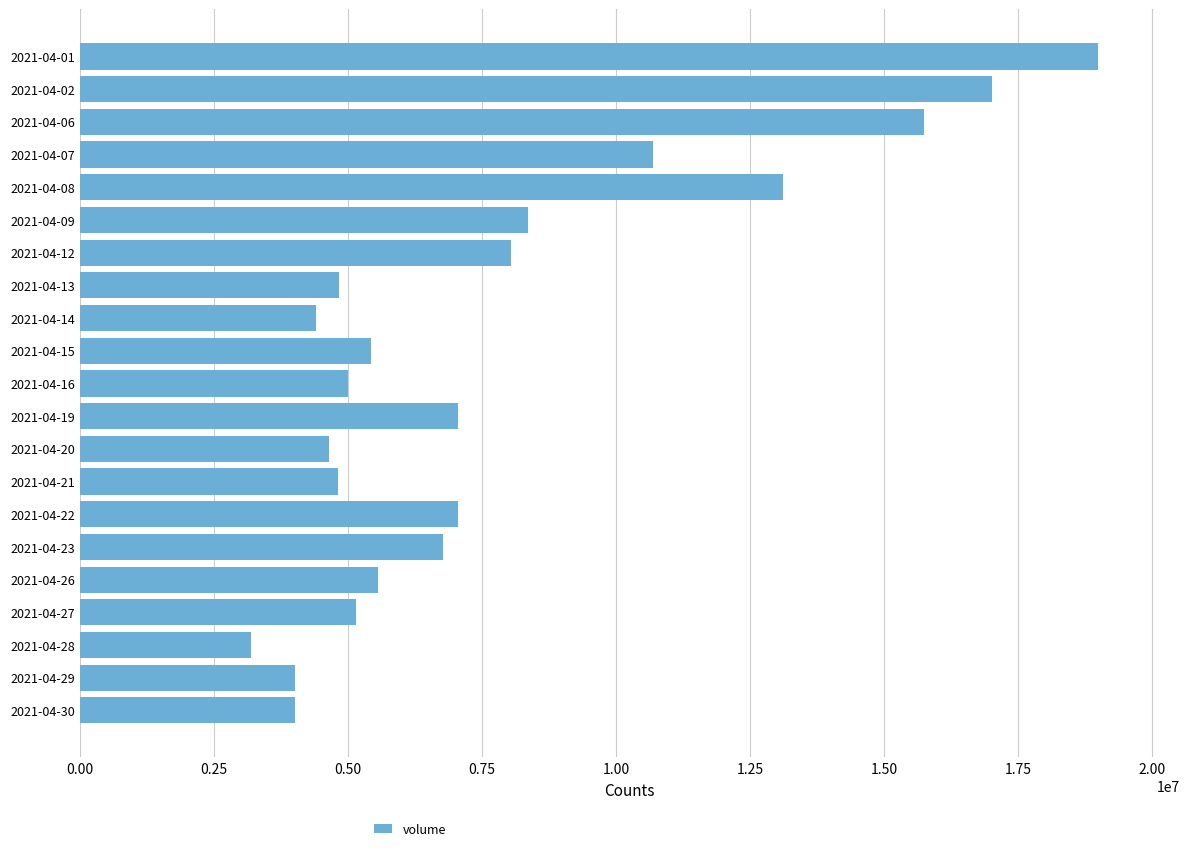

What is the value of the 18th bar from the top?

5162598